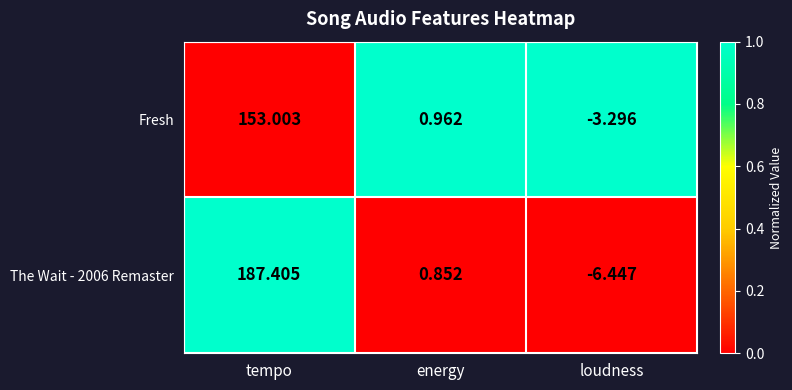

At which category does the chart reach its minimum across all series?

loudness